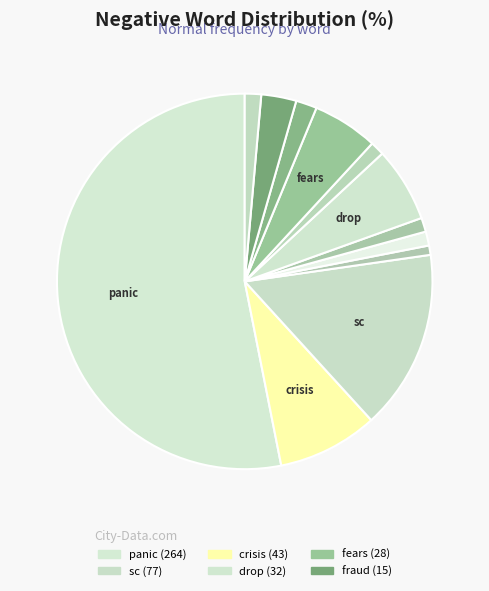

How many segments does this pie chart have?

12